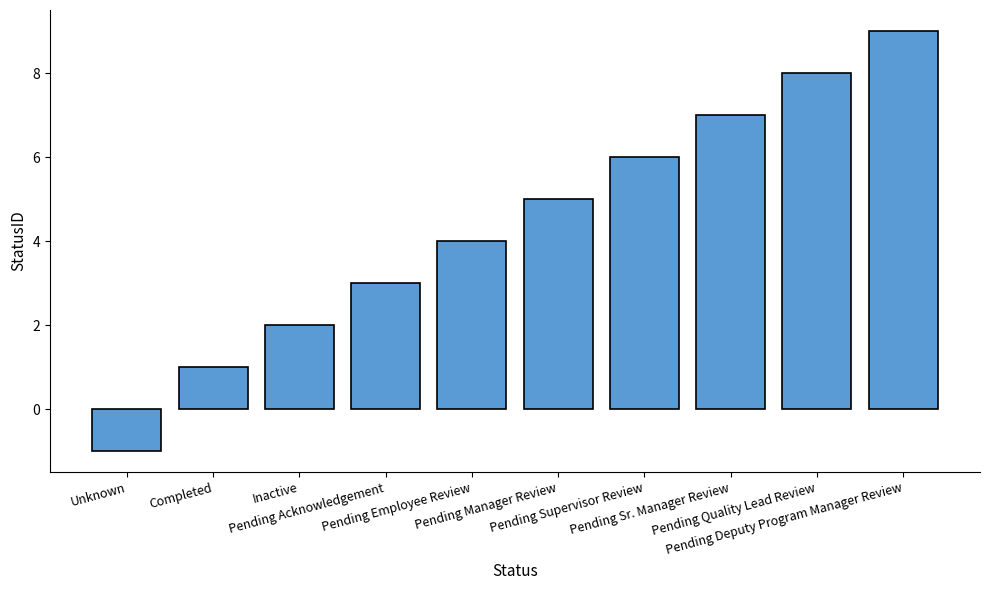

What is the value of the 8th bar from the left?

7